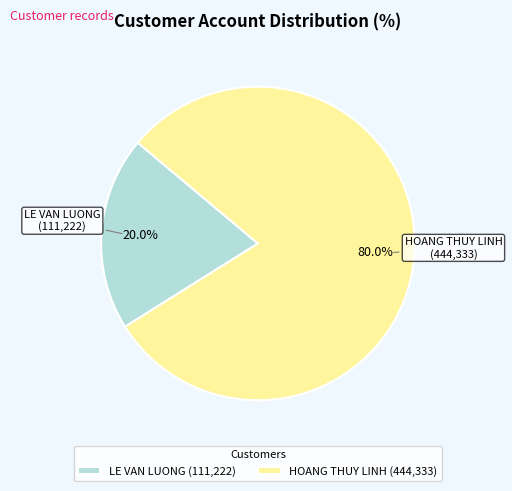

How many segments does this pie chart have?

2